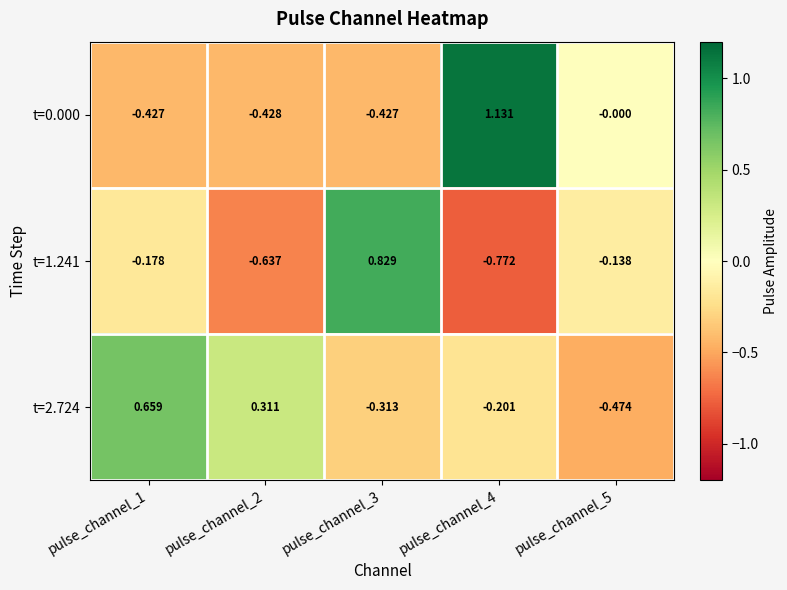

Is the value of t=1.241 at pulse_channel_4 greater than the value of t=2.724 at pulse_channel_1?

No